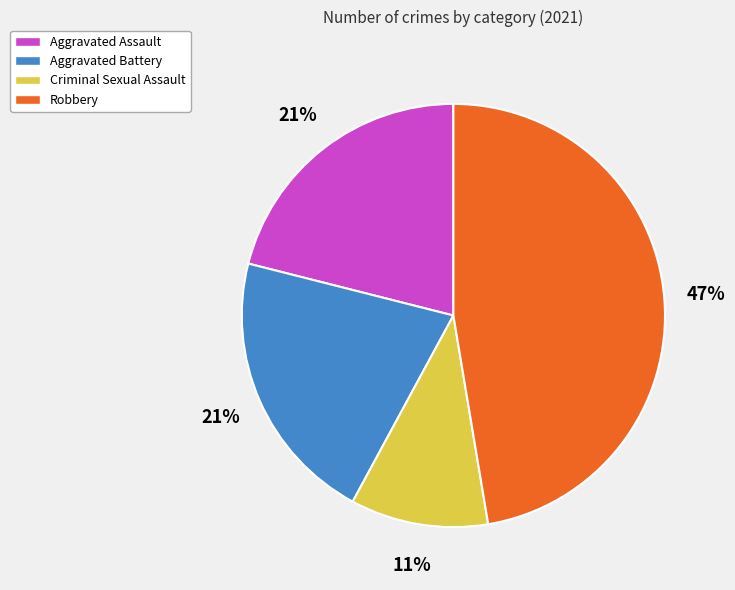

Which category has the biggest portion of the pie?

Robbery